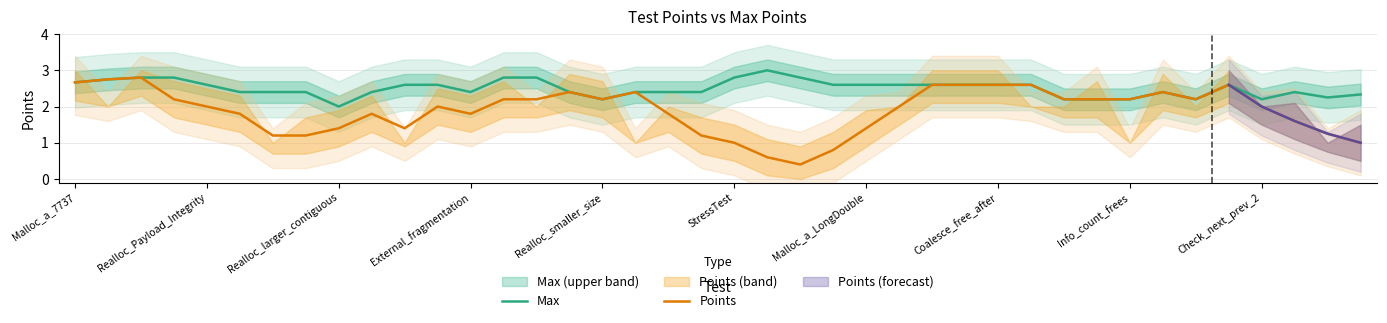

Which category has the lowest value in the Max series?

Realloc_larger_contiguous